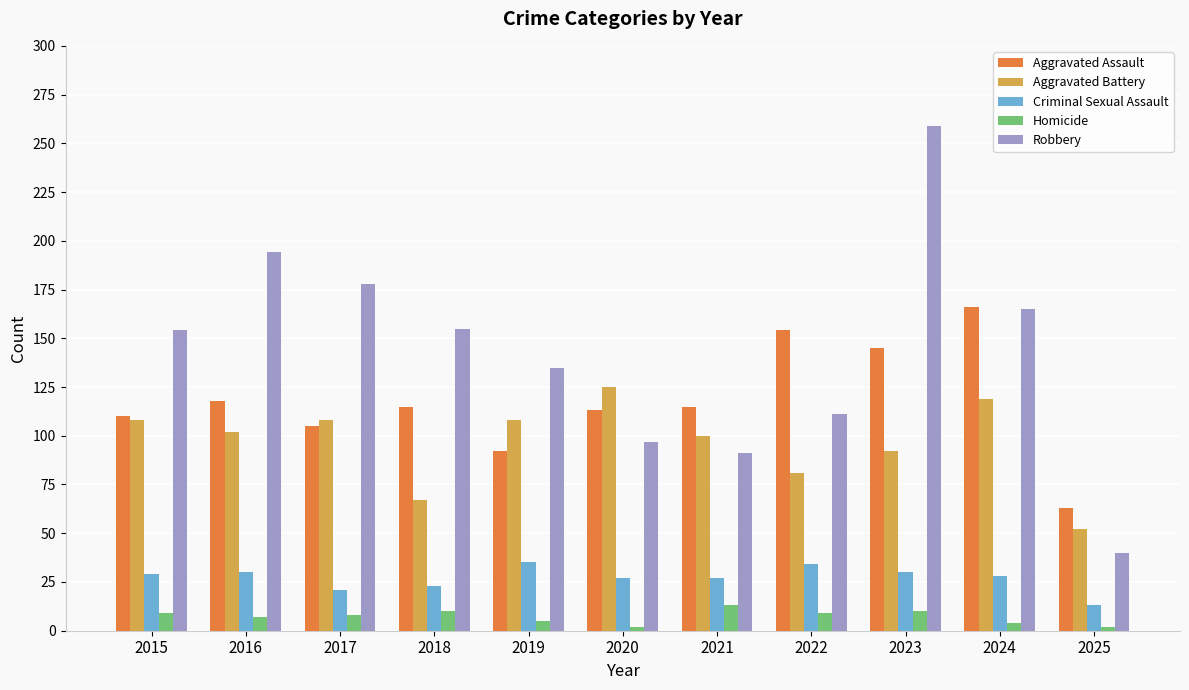

What is the difference between the maximum and minimum values in the Aggravated Battery series?

73